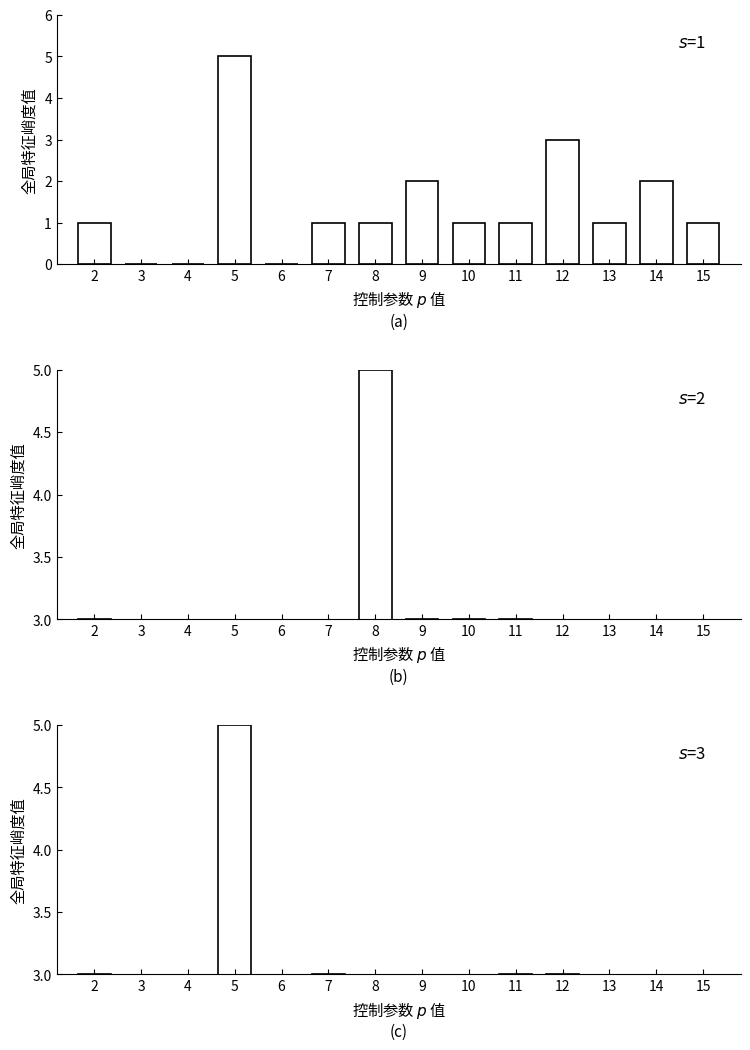

Where does the Turno A series first go above 1?

5